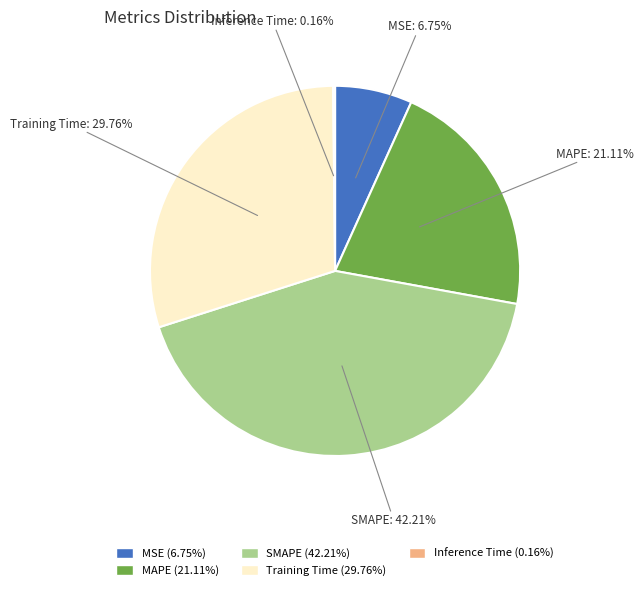

Which category has the biggest portion of the pie?

SMAPE